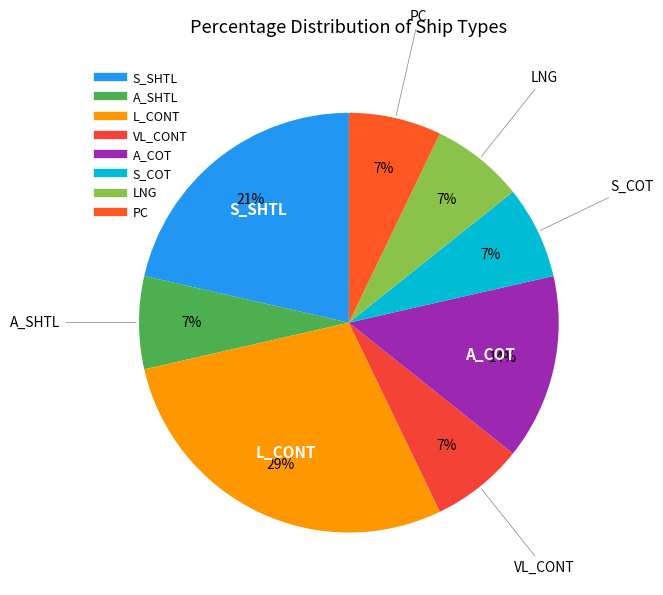

To the nearest percent, what is the average slice percentage?

12%